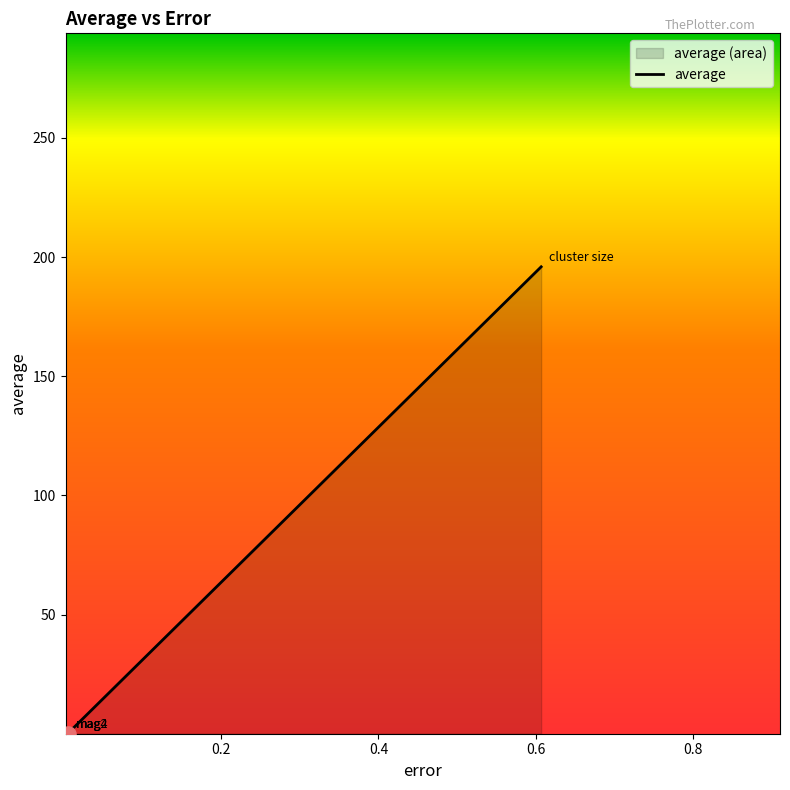

What is the sum of all values?

196.1